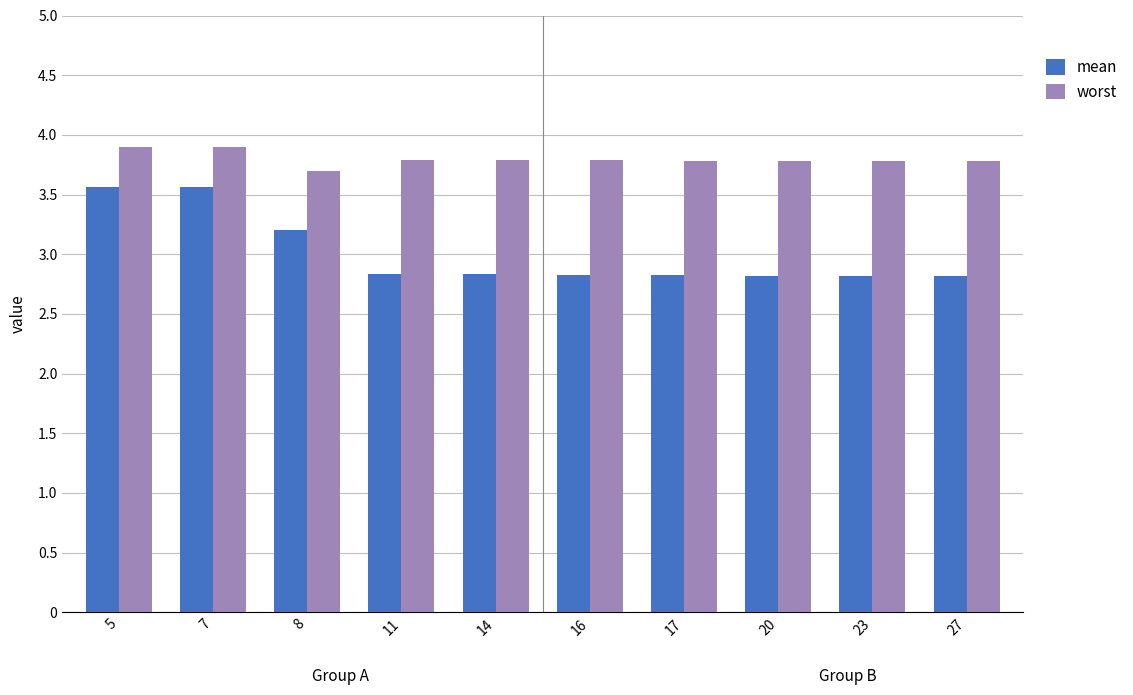

At how many categories does at least one series exceed 3?

10